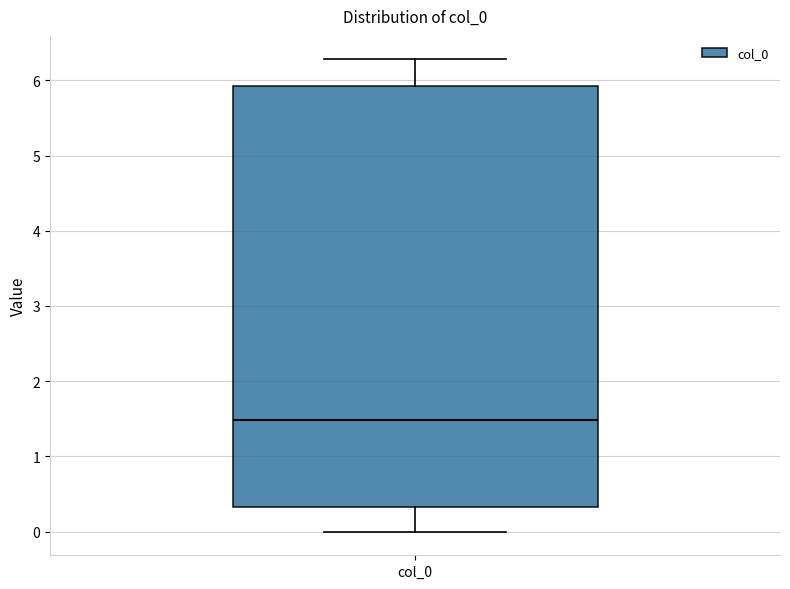

Read this box plot against the y-axis: the position of the median line, the range covered by the box, and the ends of both whiskers. The values are not printed on the chart, so give them approximately, as read against the axis.

median 1.5, box 0.3 to 5.9, whiskers 0.0 to 6.3